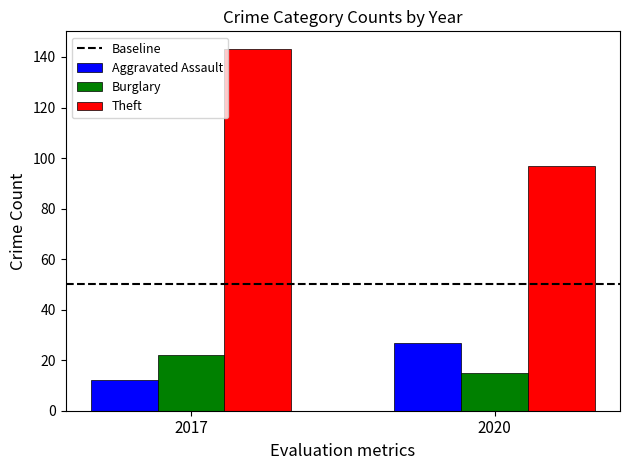

Which category has the lowest value in the Aggravated Assault series?

2017